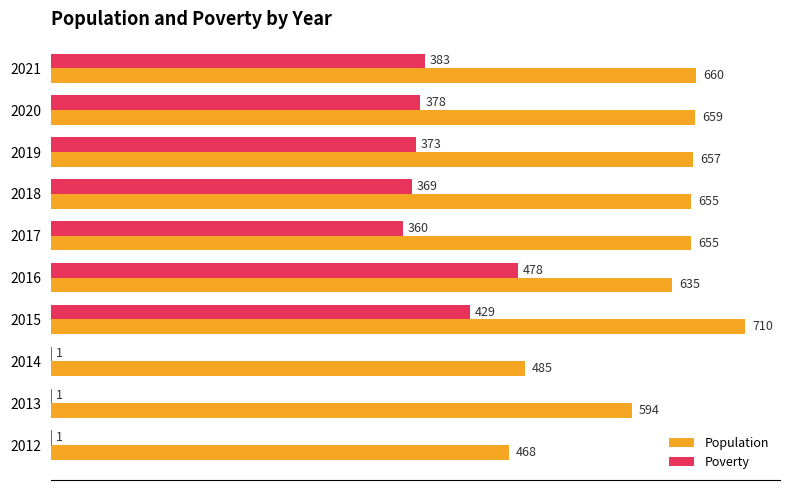

Is the value of Population at 2018 greater than the value of Poverty at 2017?

Yes